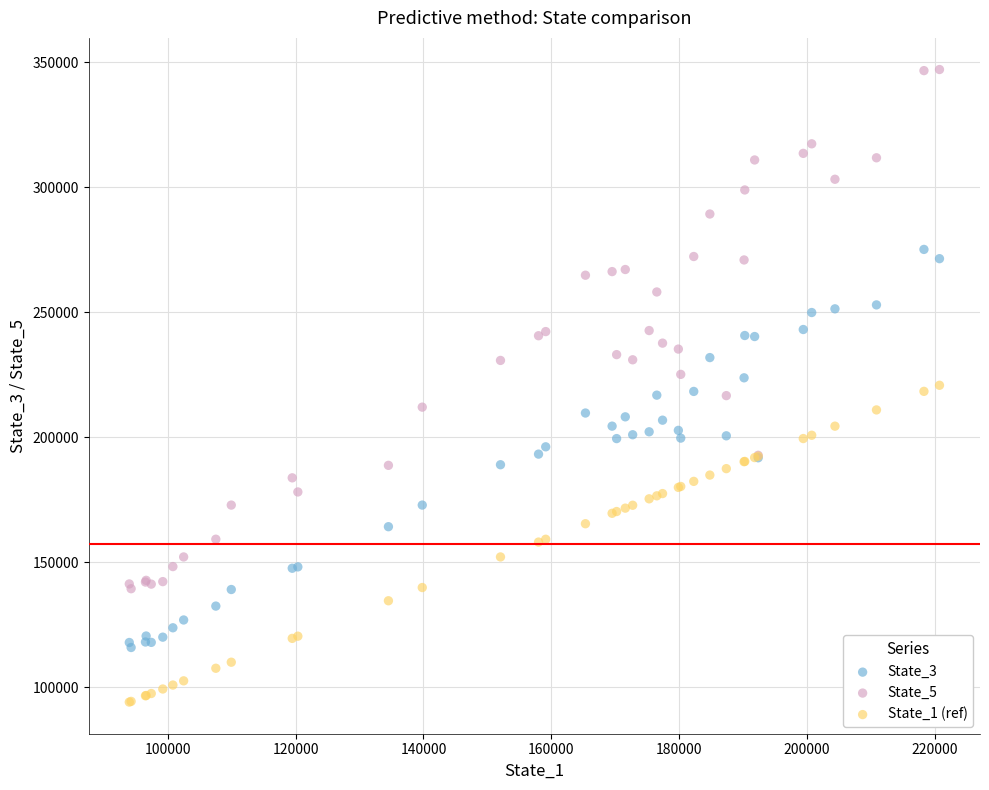

Which series contains the highest Y value?

State_5